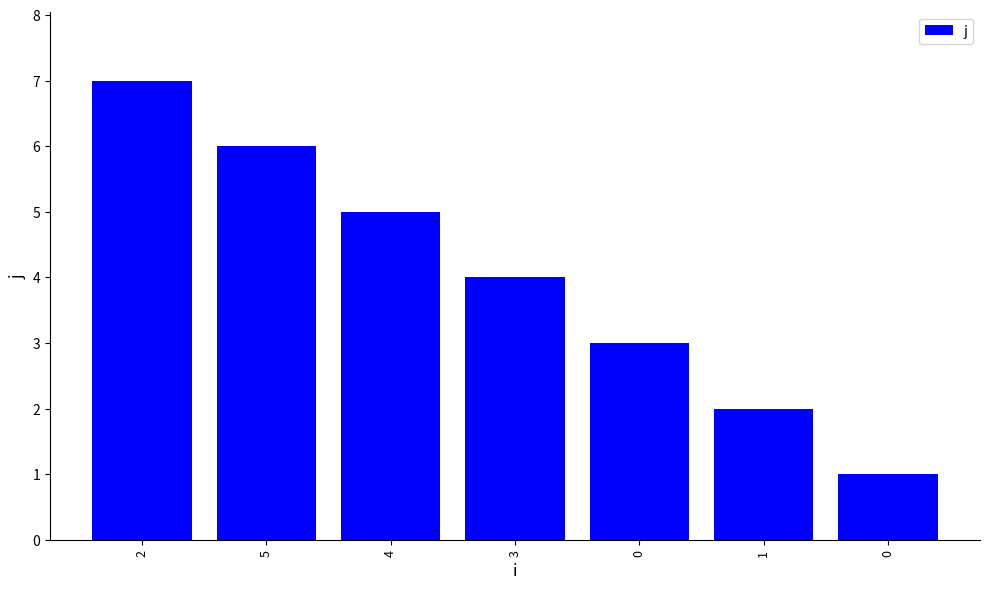

What is the sum of the values at 4 and 0?

8